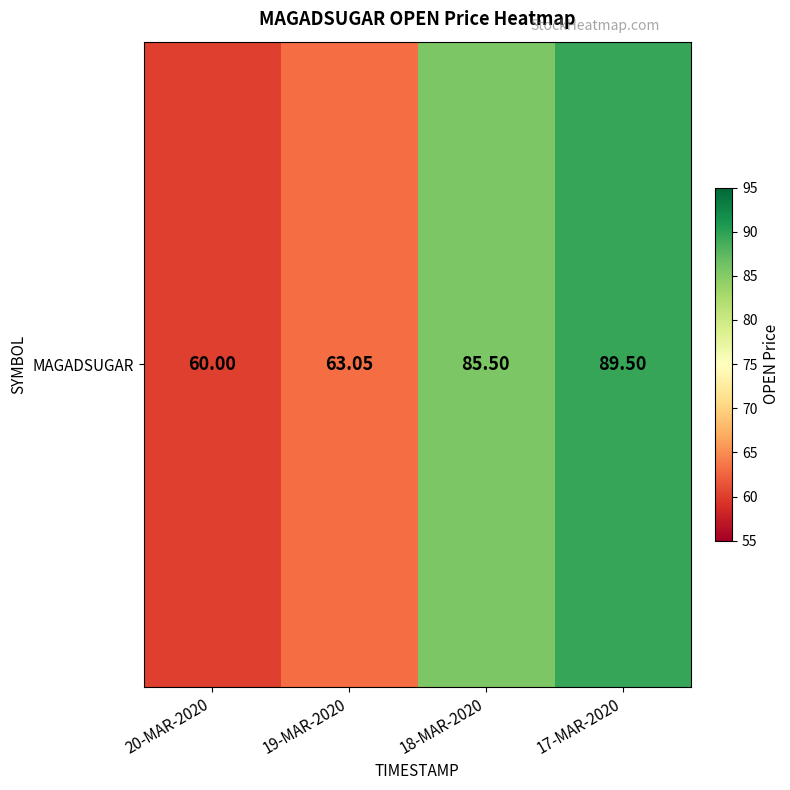

What is the sum of all values?

298.1